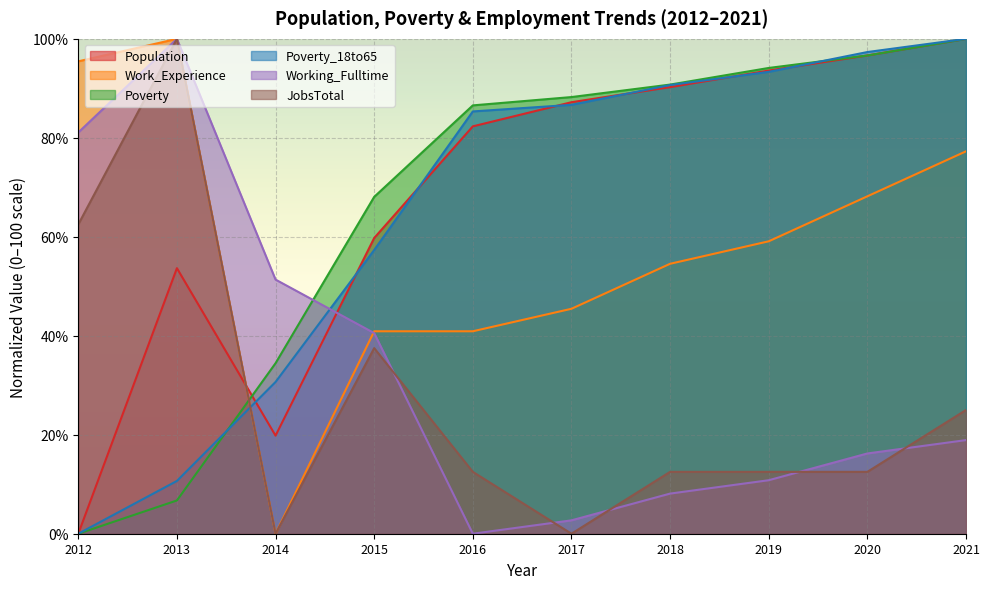

Reading left to right, extract all data points from this chart.

Population: 0.0	53.7	19.8	59.8	82.3	87.2	90.2	93.6	96.6	100.0
Poverty: 0.0	6.7	34.5	68.1	86.6	88.2	90.8	94.1	96.6	100.0
Poverty_18to65: 0.0	10.7	30.7	57.3	85.3	86.7	90.7	93.3	97.3	100.0
Working_Fulltime: 81.1	100.0	51.4	40.5	0.0	2.7	8.1	10.8	16.2	18.9
Work_Experience: 95.5	100.0	0.0	40.9	40.9	45.5	54.5	59.1	68.2	77.3
JobsTotal: 62.5	100.0	0.0	37.5	12.5	0.0	12.5	12.5	12.5	25.0